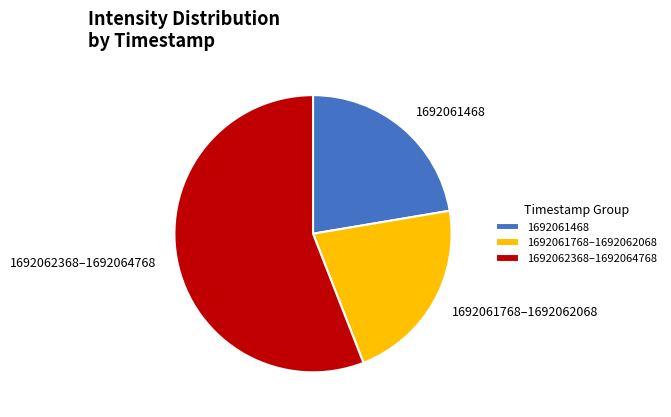

Rank the categories by value from lowest to highest.

1692061768–1692062068, 1692061468, 1692062368–1692064768